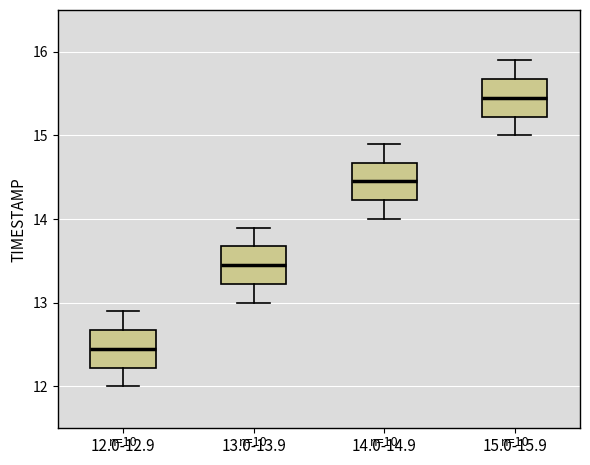

Where is the lower edge of the box for 14.0-14.9 on the y-axis? The values are not printed on the chart, so give them approximately, as read against the axis.

14.2